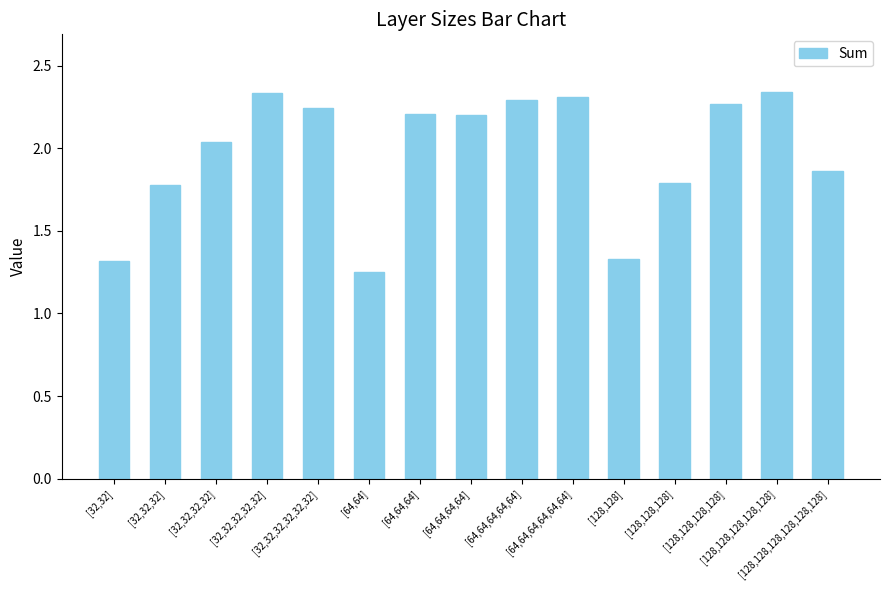

What is the difference between the second highest and second lowest values?

1.0